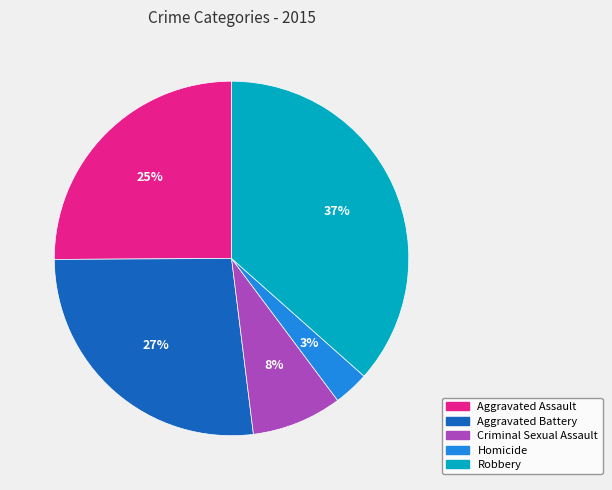

Rank the categories by value from lowest to highest.

Homicide, Criminal Sexual Assault, Aggravated Assault, Aggravated Battery, Robbery